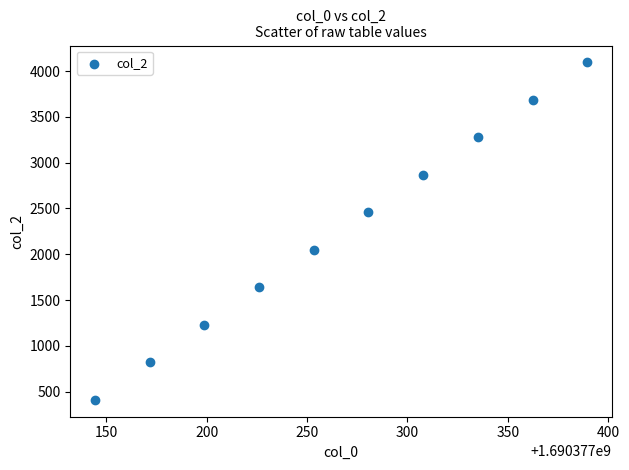

What is the average Y value?

2252